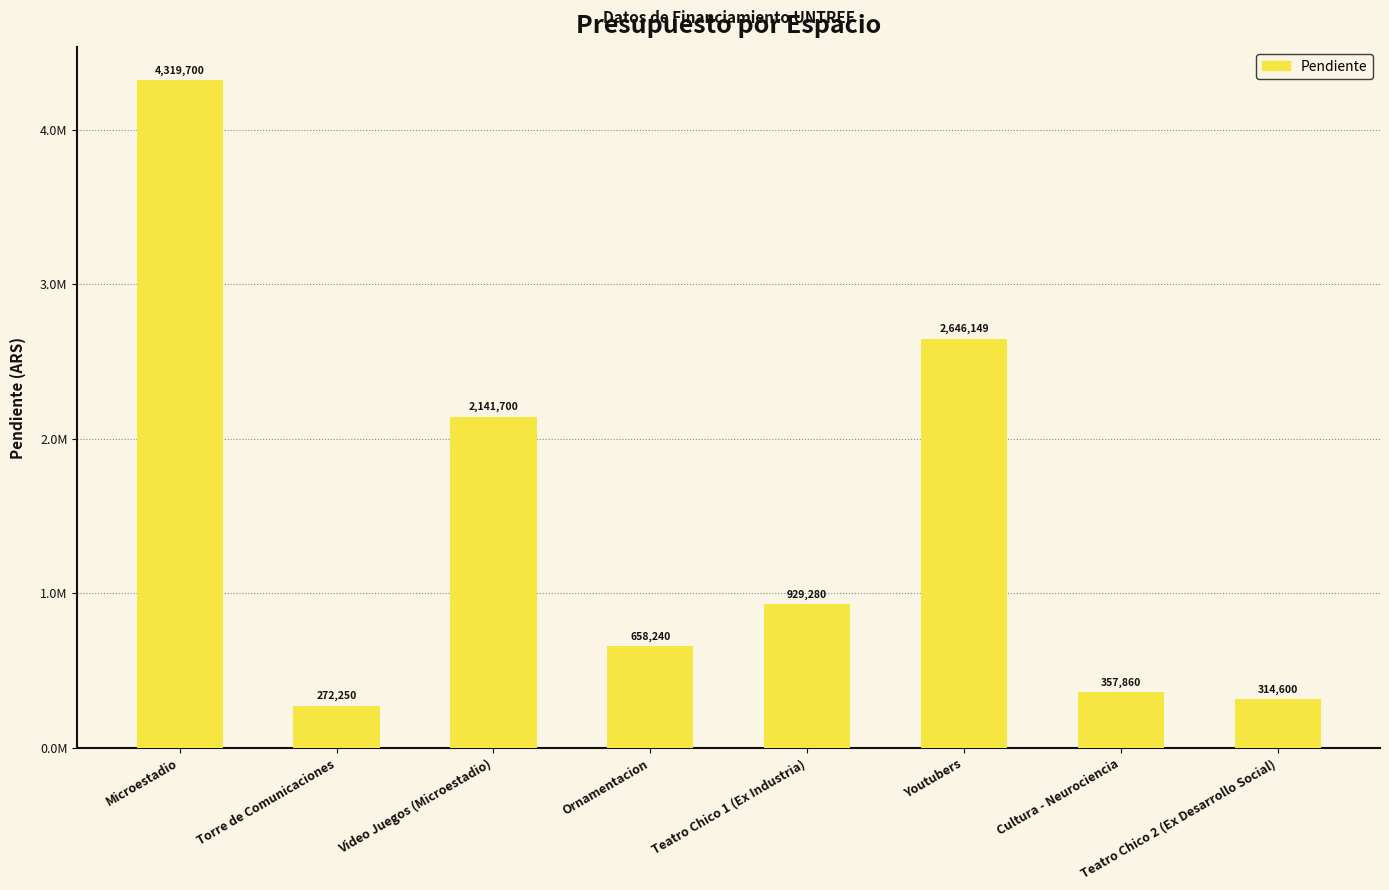

Reading left to right, extract all data points from this chart.

4319700	272250	2141700	658240	929280	2646149	357860	314600